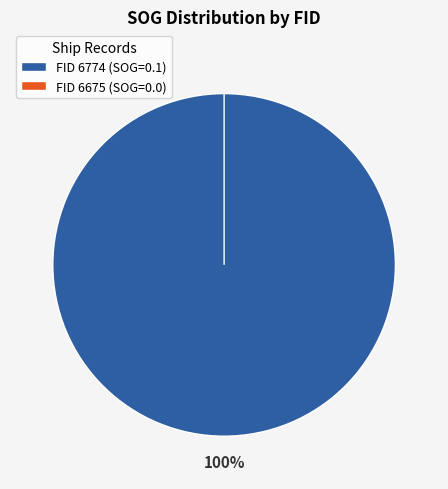

How many segments does this pie chart have?

2